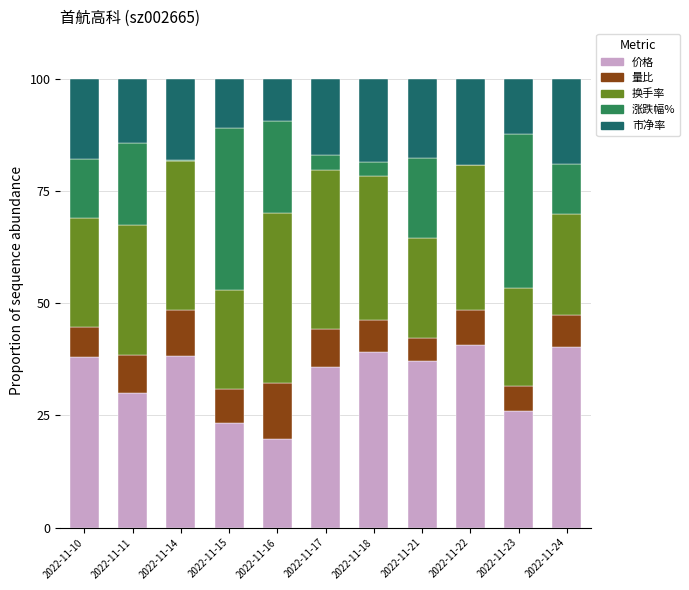

Is it true that 价格 equals 37.9 at 2022-11-10?

True